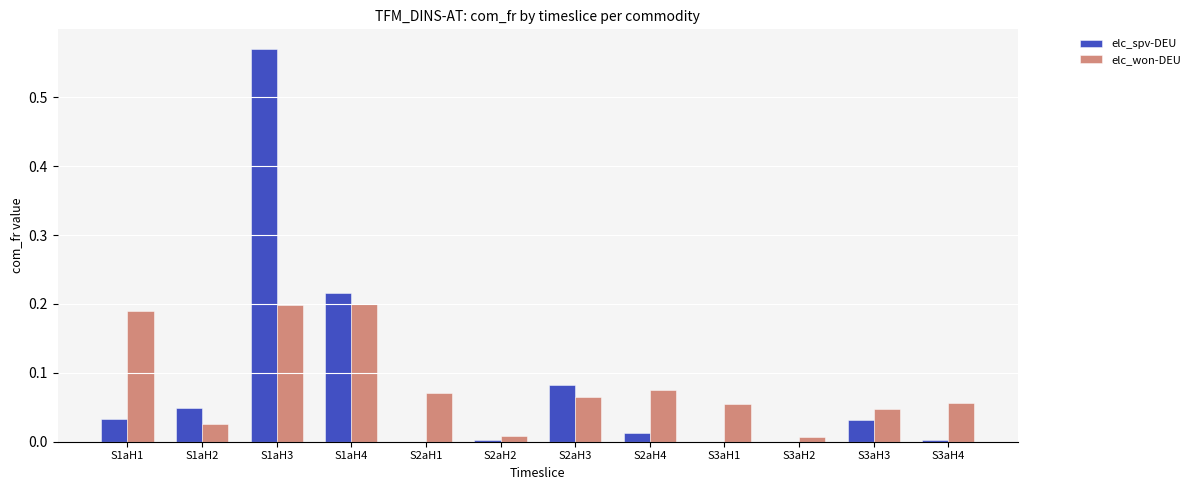

True or false: elc_spv-DEU has a value of 0.0 at S2aH2.

True